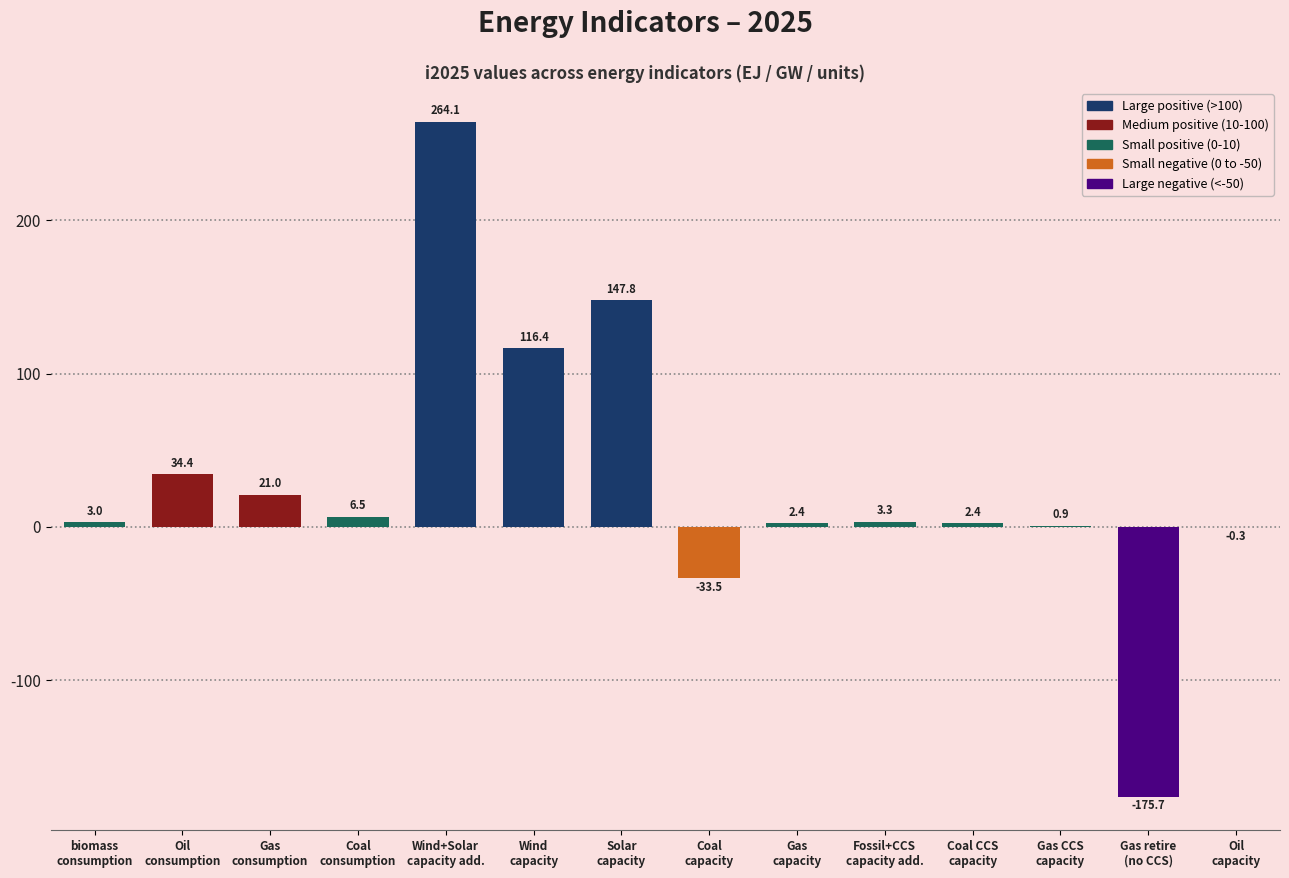

How many positive values are there?

11